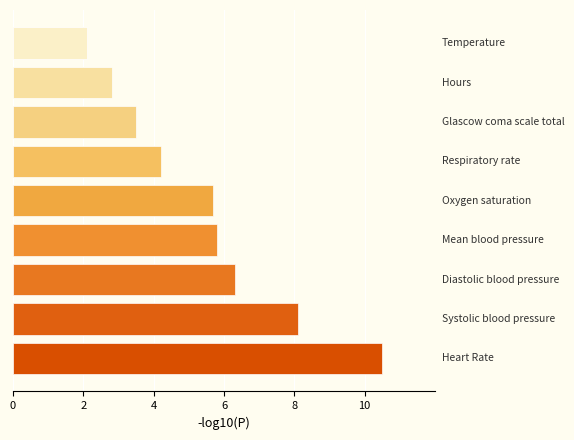

What is the difference between the values at Glascow coma scale total and Hours?

0.7